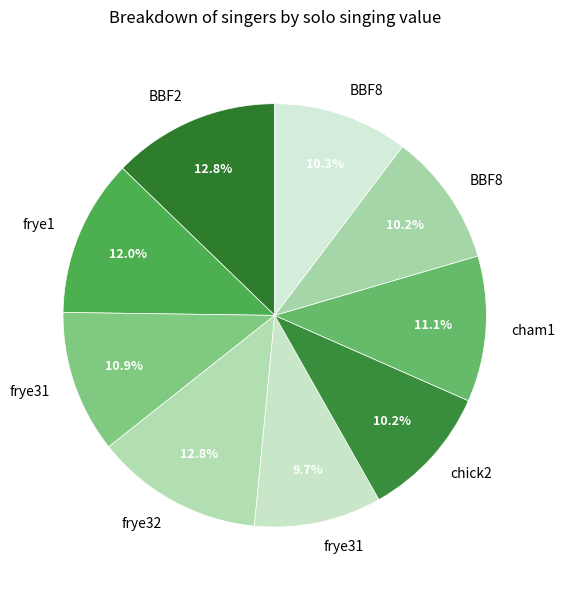

Is there any slice that represents more than half of the pie?

No